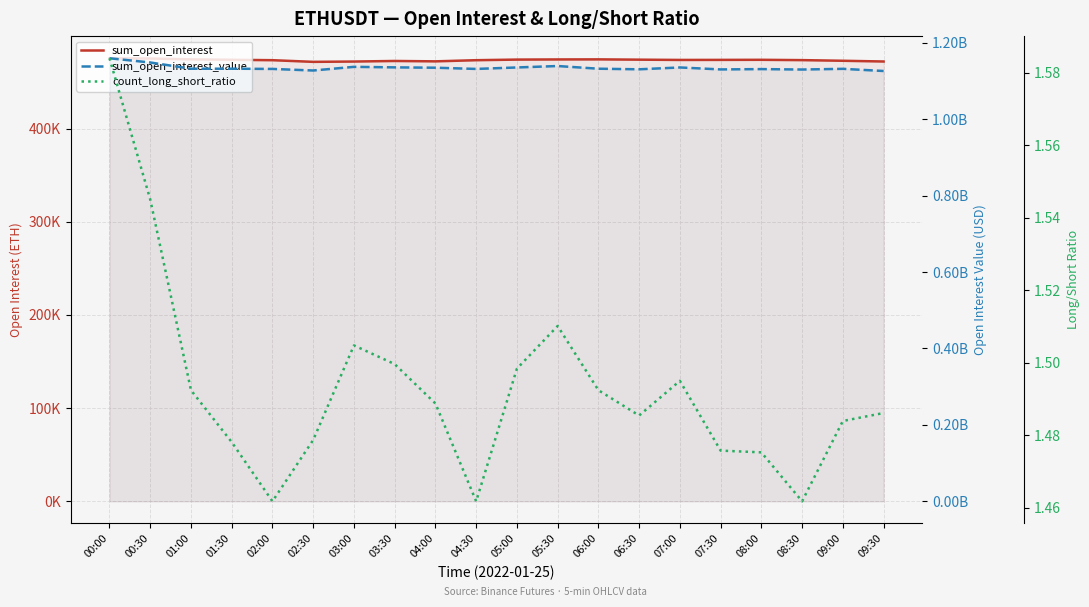

Reading right to left, list all the values displayed in this chart.

sum_open_interest: 09:30=471998.1	09:00=472785.8	08:30=473471.3	08:00=473815.3	07:30=473726.8	07:00=473669.0	06:30=473964.6	06:00=474279.5	05:30=474196.2	05:00=474044.2	04:30=473396.5	04:00=472153.7	03:30=472566.1	03:00=471951.9	02:30=471614.9	02:00=473396.5	01:30=473832.1	01:00=474279.5	00:30=475164.1	00:00=475469.2
sum_open_interest_value: 09:30=1126218432.8	09:00=1131884182.7	08:30=1130067402.0	08:00=1131194461.6	07:30=1130323222.7	07:00=1135482291.2	06:30=1130652573.3	06:00=1132195251.0	05:30=1139227889.9	05:00=1135473279.1	04:30=1131630558.2	04:00=1134819057.4	03:30=1135715850.0	03:00=1137094203.6	02:30=1127518051.7	02:00=1131630558.2	01:30=1132209869.2	01:00=1132195251.0	00:30=1148519221.6	00:00=1159545717.8
count_long_short_ratio: 09:30=1.5	09:00=1.5	08:30=1.5	08:00=1.5	07:30=1.5	07:00=1.5	06:30=1.5	06:00=1.5	05:30=1.5	05:00=1.5	04:30=1.5	04:00=1.5	03:30=1.5	03:00=1.5	02:30=1.5	02:00=1.5	01:30=1.5	01:00=1.5	00:30=1.5	00:00=1.6